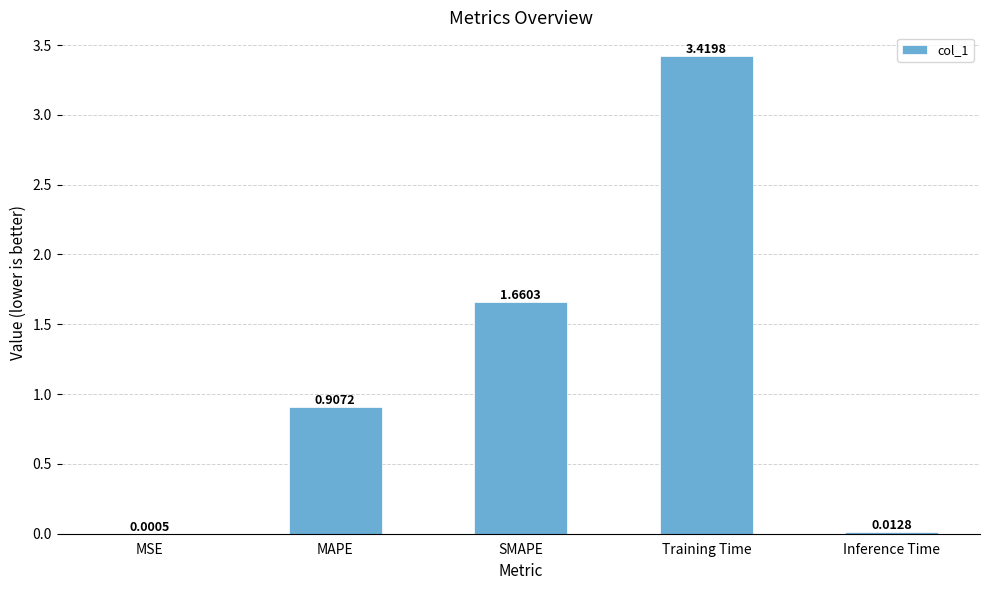

What is the average value?

1.2